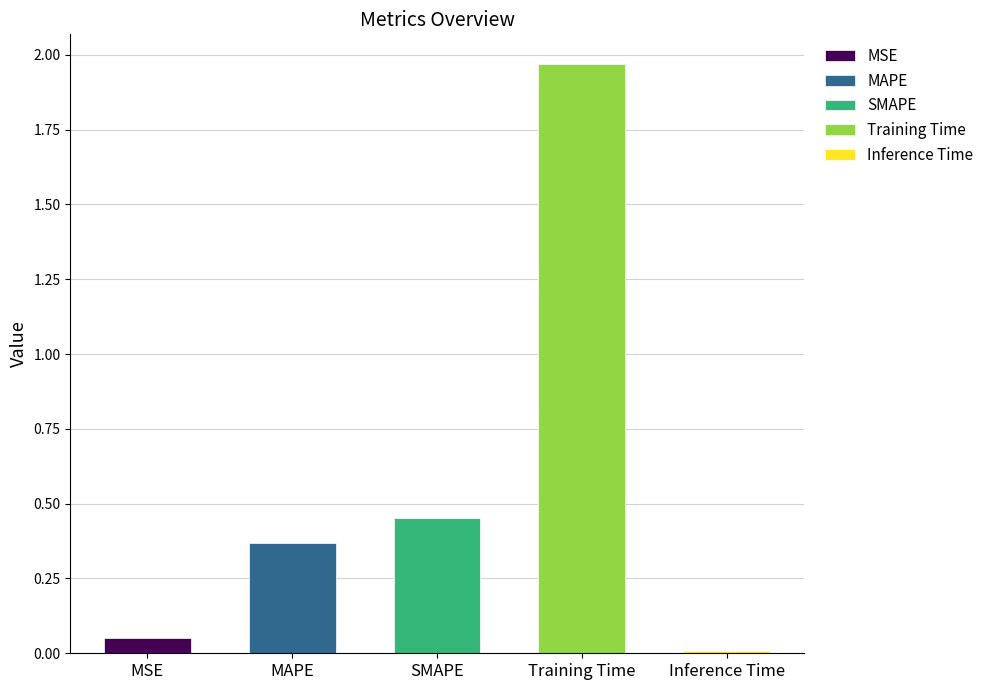

What is the difference between the values at Inference Time and SMAPE?

0.4